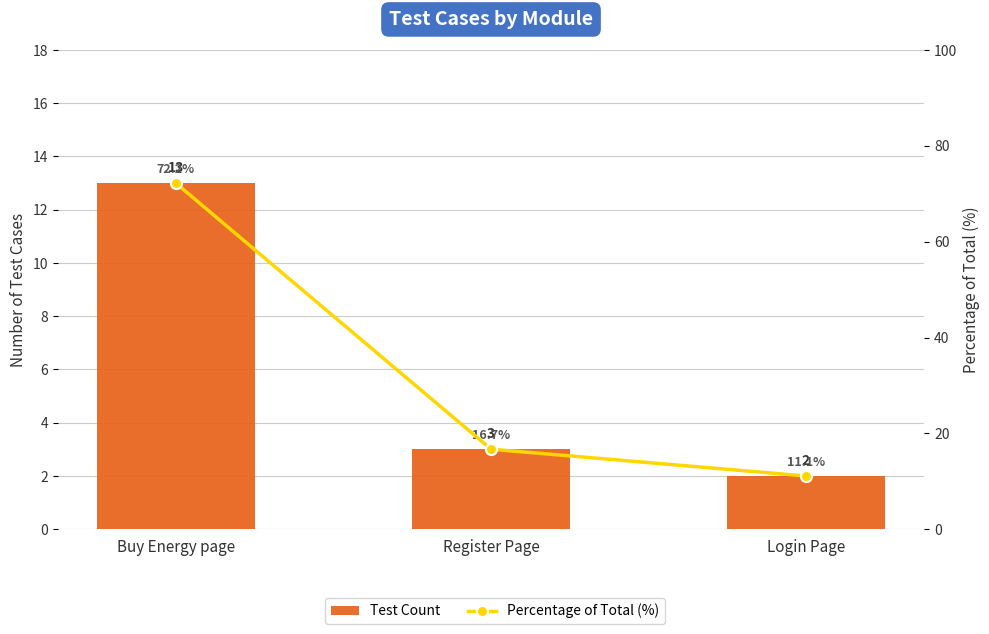

True or false: Percentage of Total (%) has a value of 23.0 at Register Page.

False